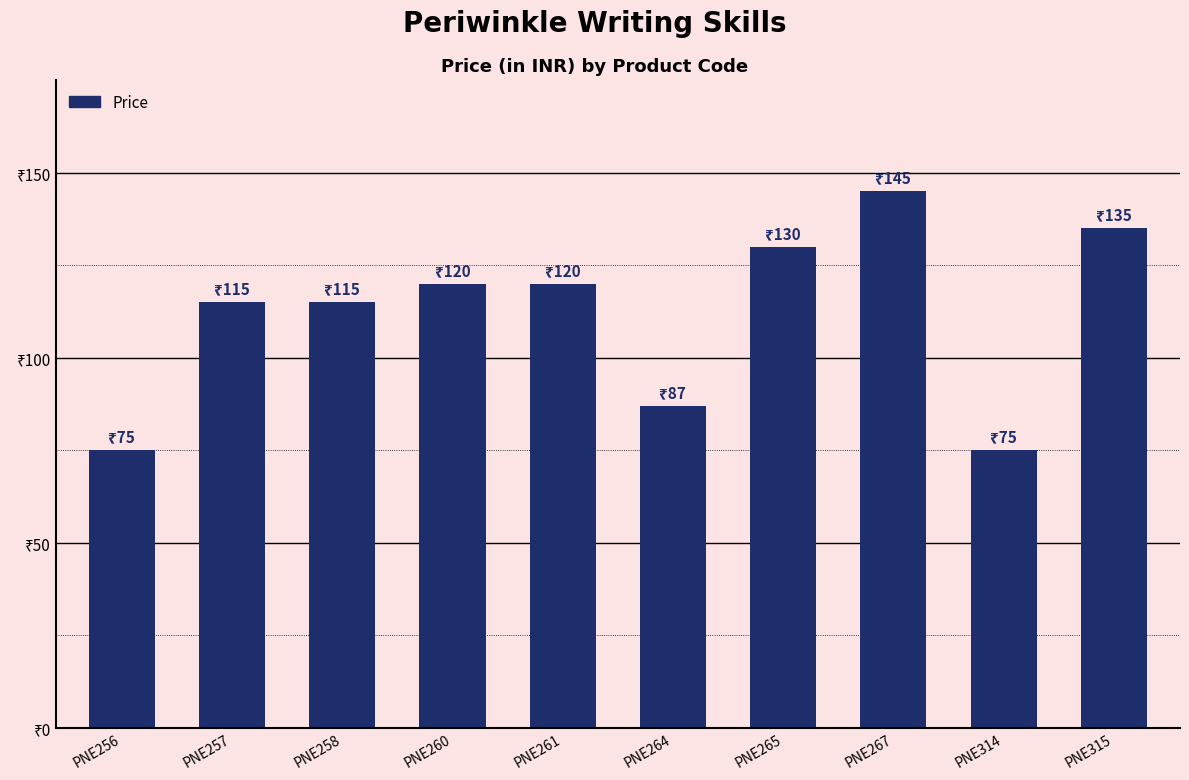

Count the number of values greater than 120.

3